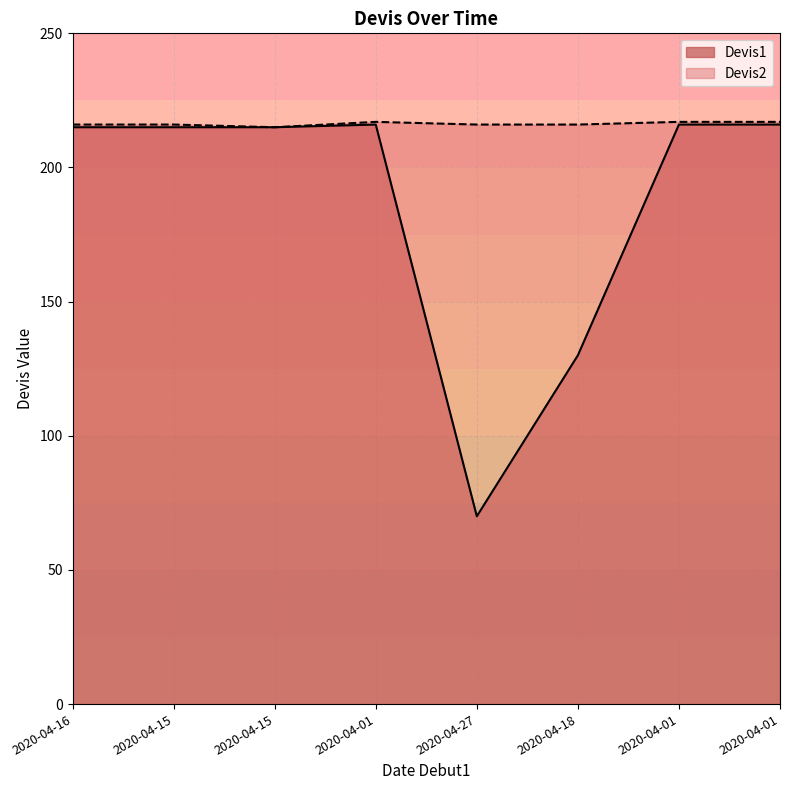

Does the chart display data point markers on the line(s)?

No